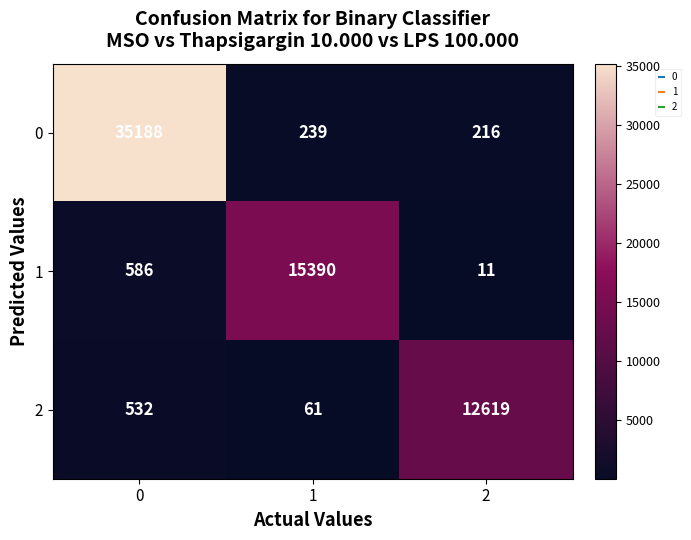

What is the highest value of the 0 series?

35188